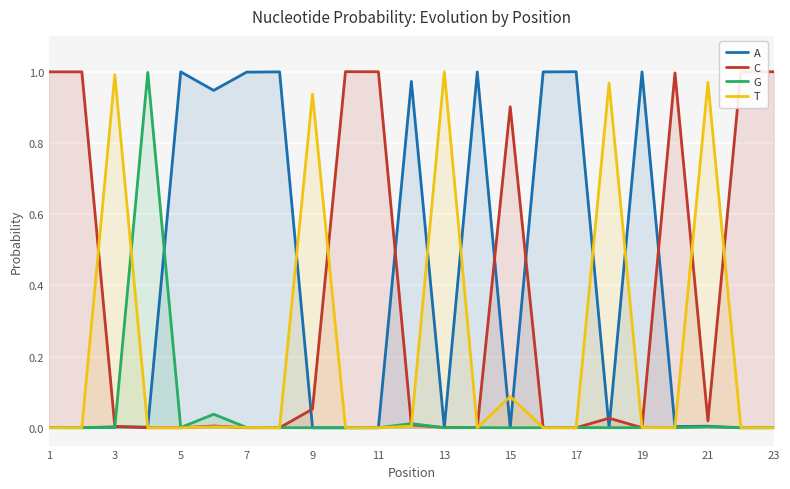

Is it true that T equals 0.0 at 1?

True